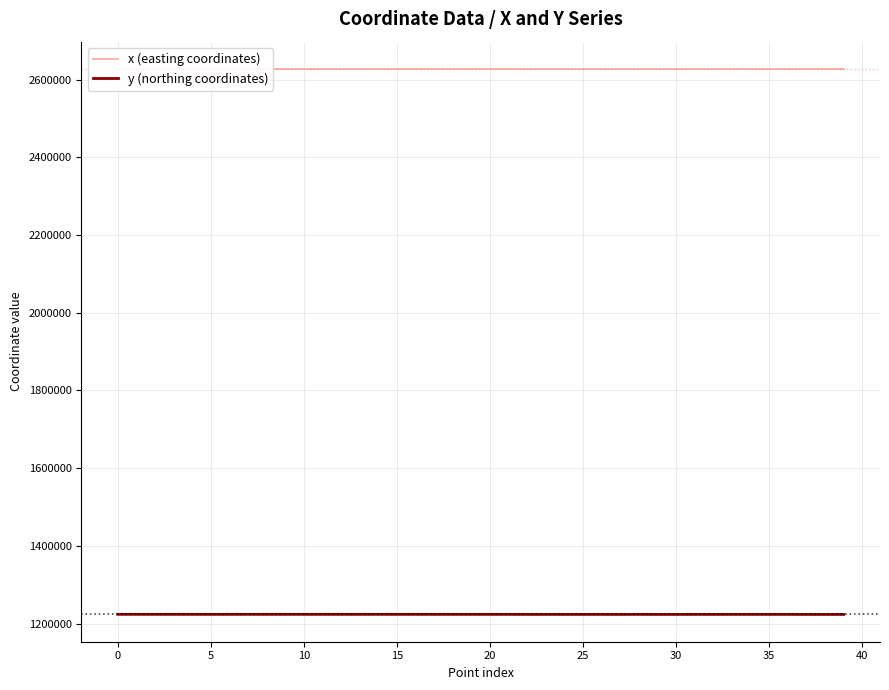

Count the number of data series in this chart.

2